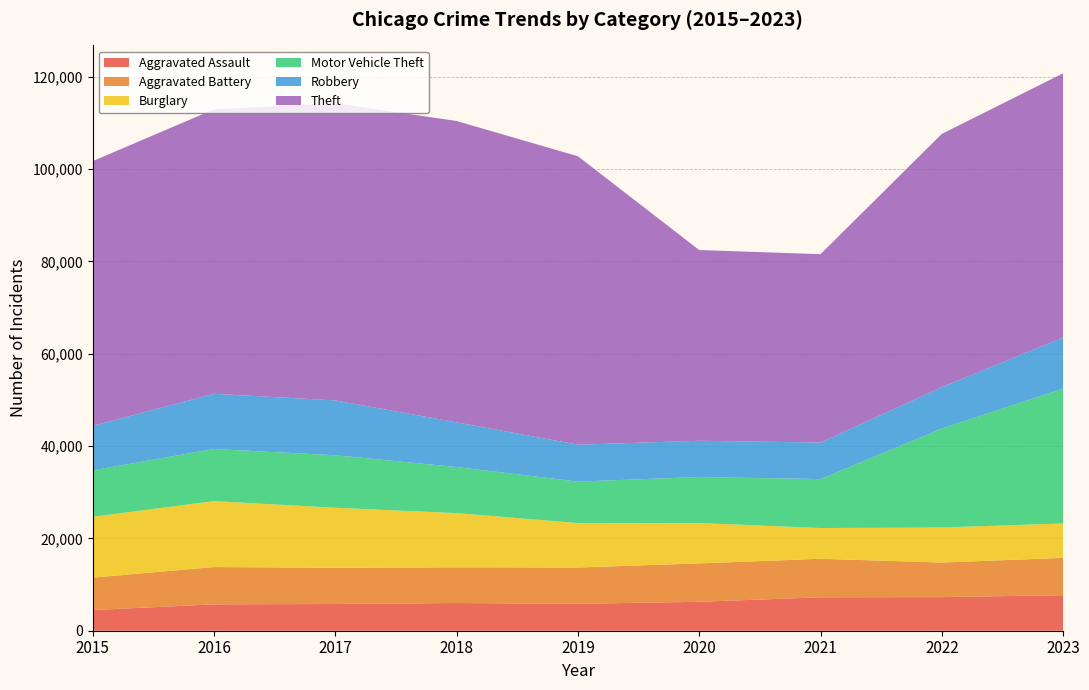

Reading left to right, list all the values displayed in this chart.

Aggravated Assault: 2015=4480	2016=5712	2017=5793	2018=6001	2019=5841	2020=6264	2021=7242	2022=7280	2023=7706
Aggravated Battery: 2015=7019	2016=8086	2017=7845	2018=7735	2019=7858	2020=8319	2021=8347	2022=7488	2023=8075
Burglary: 2015=13184	2016=14289	2017=13001	2018=11747	2019=9638	2020=8758	2021=6662	2022=7594	2023=7466
Motor Vehicle Theft: 2015=10068	2016=11286	2017=11380	2018=9985	2019=8977	2020=9959	2021=10602	2022=21457	2023=29211
Robbery: 2015=9638	2016=11960	2017=11880	2018=9681	2019=7995	2020=7855	2021=7918	2022=8963	2023=11059
Theft: 2015=57350	2016=61623	2017=64386	2018=65288	2019=62494	2020=41329	2021=40809	2022=54864	2023=57257